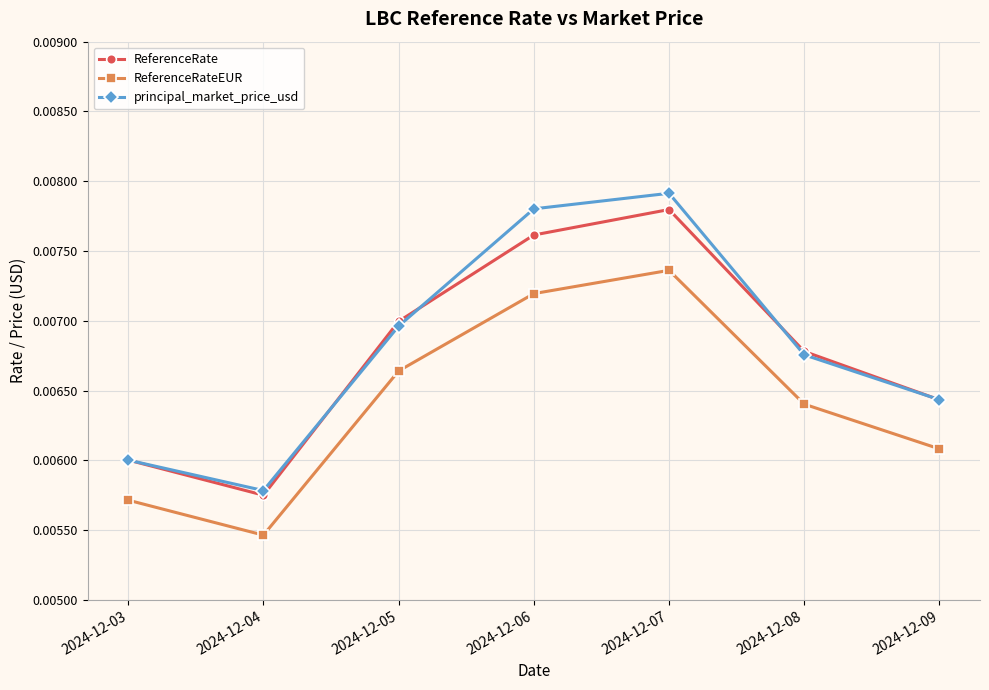

At which category is the sum across all series the highest?

2024-12-07